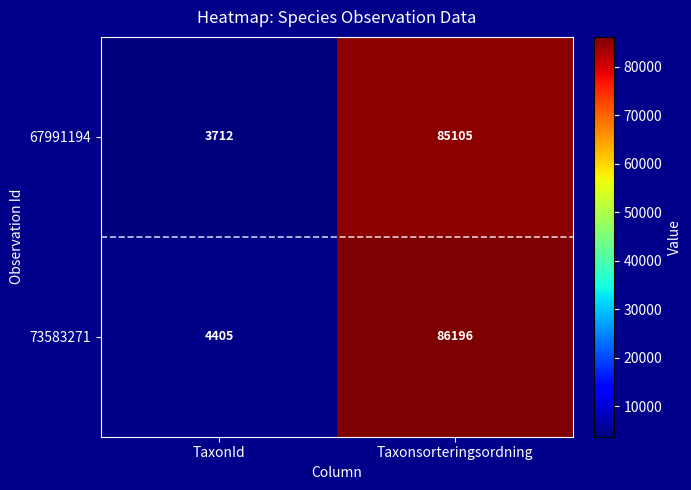

What is the difference between the highest and lowest values at Taxonsorteringsordning?

1091